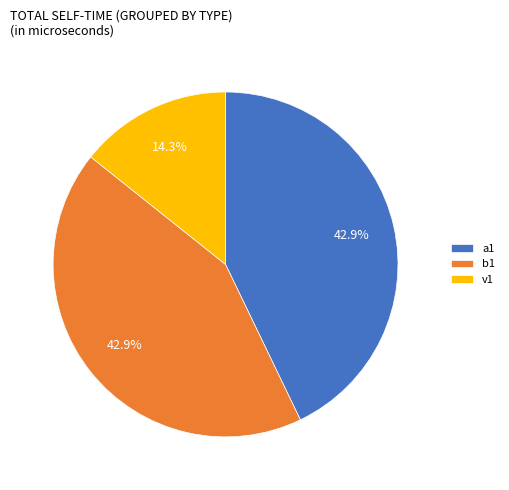

How much of the chart is everything except b1?

57.1%